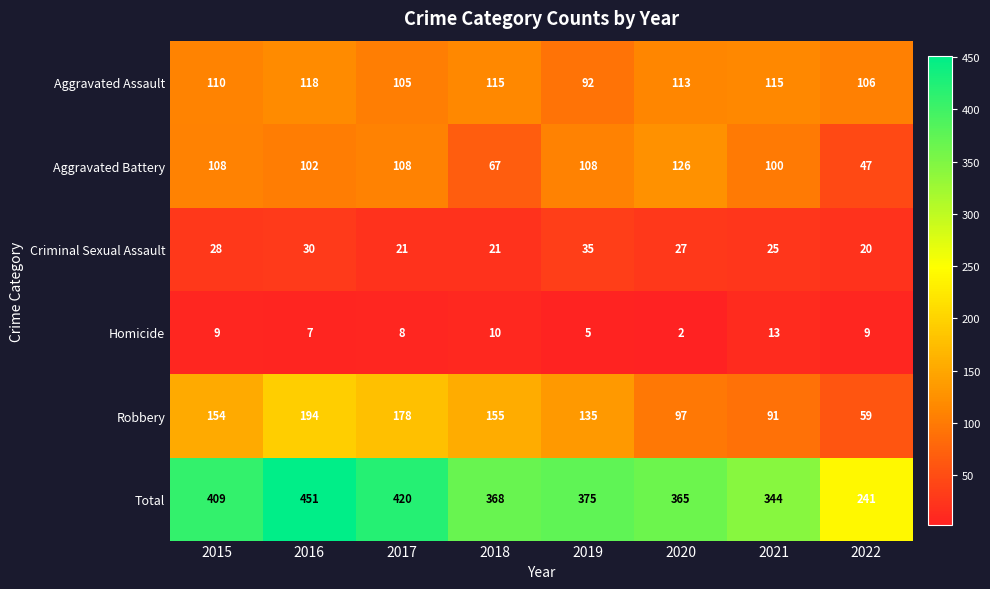

What is the difference between the highest and lowest values at 2019?

370